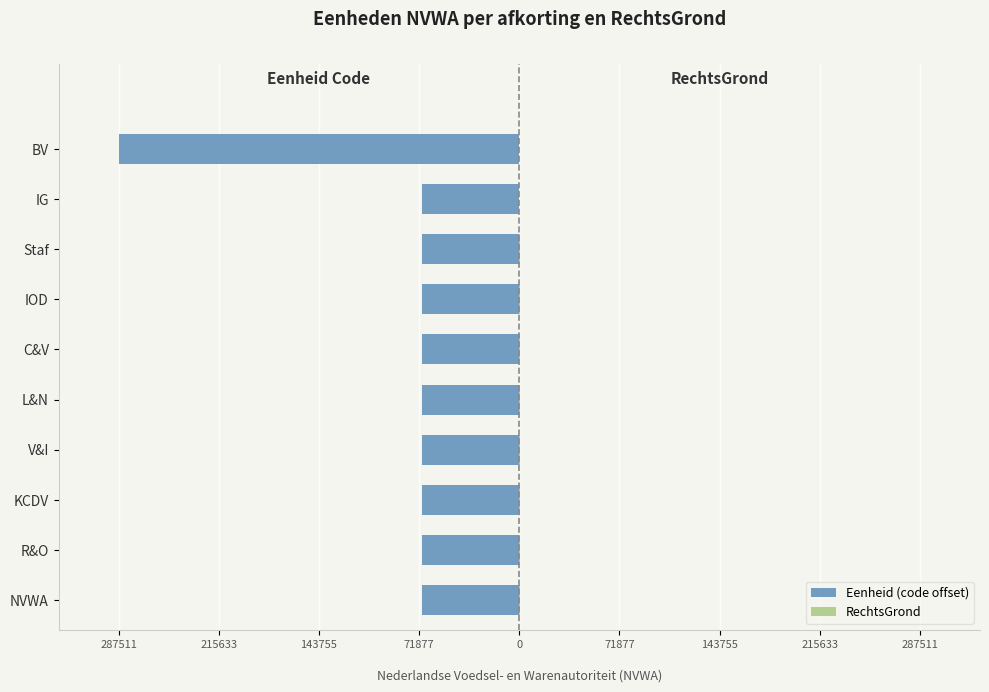

How many distinct data groups are displayed?

2